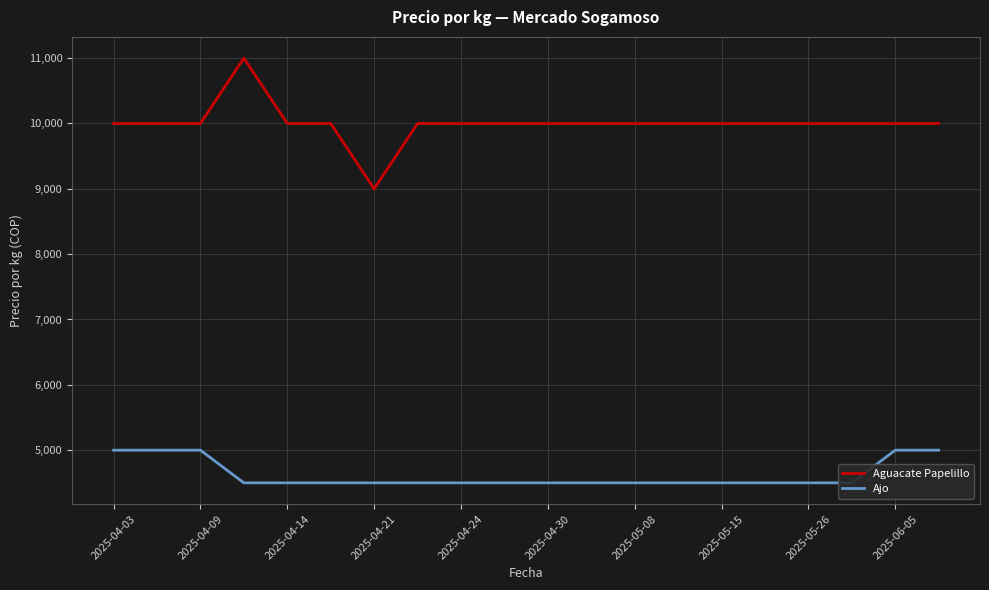

At which label does Aguacate Papelillo reach its minimum?

2025-04-21